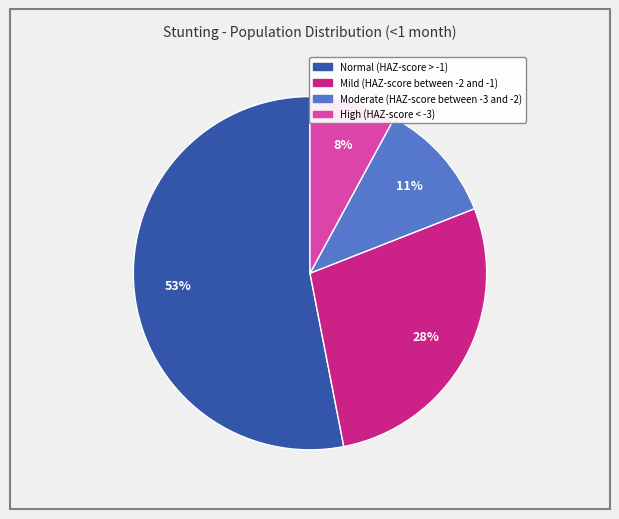

Which category has the biggest portion of the pie?

Normal (HAZ-score > -1)